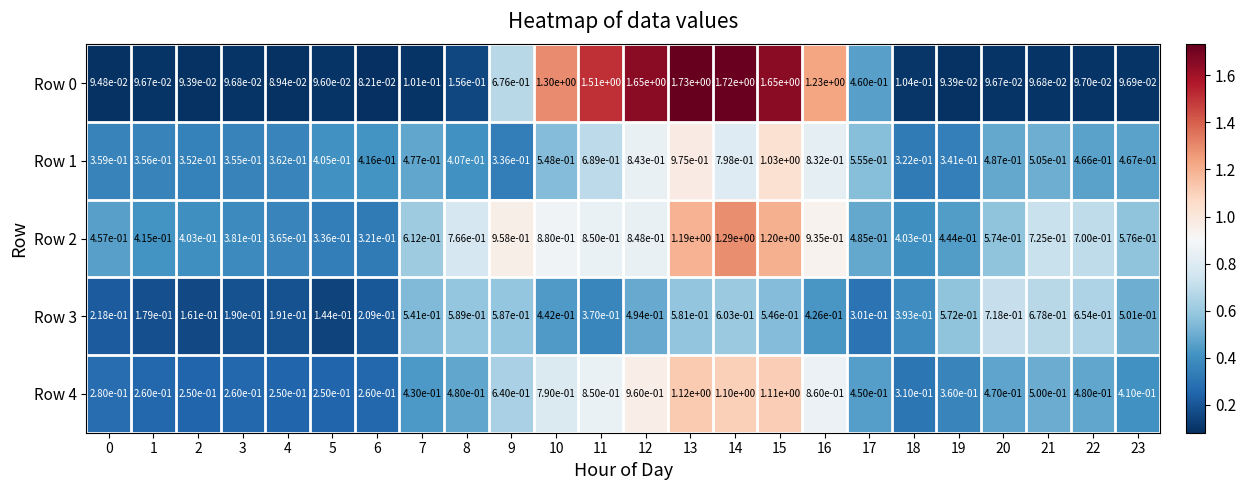

Is it true that Row 2 equals 0.3 at 6?

True